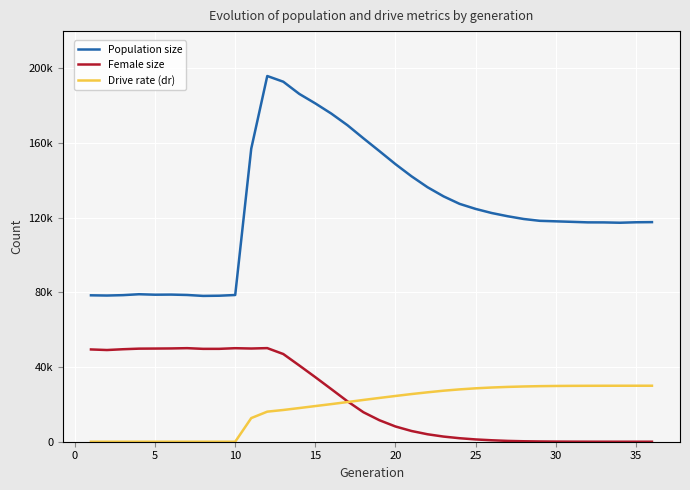

Count the number of categories in the chart.

36